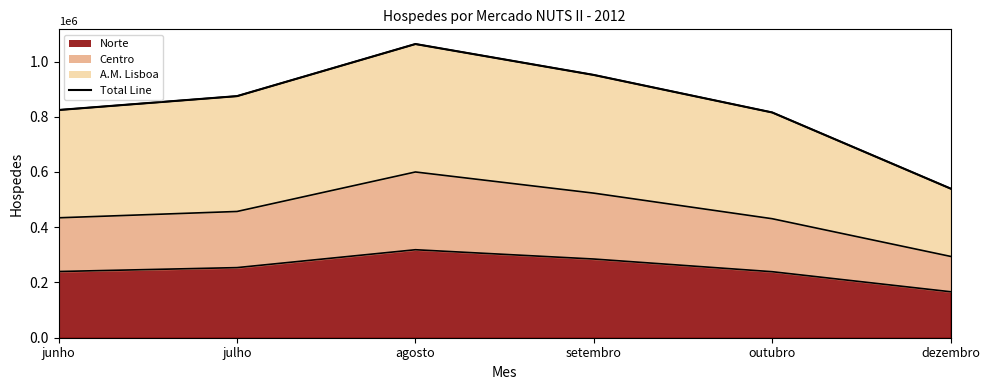

Approximately how many times larger is the value at outubro compared to setembro?

0.9